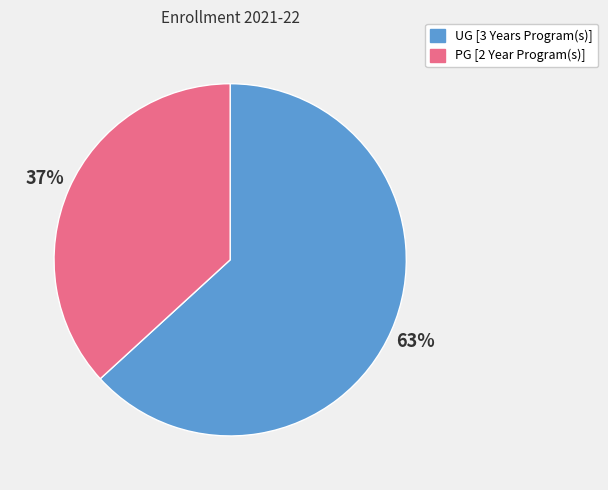

Is UG [3 Years Program(s)] the majority of the pie?

Yes